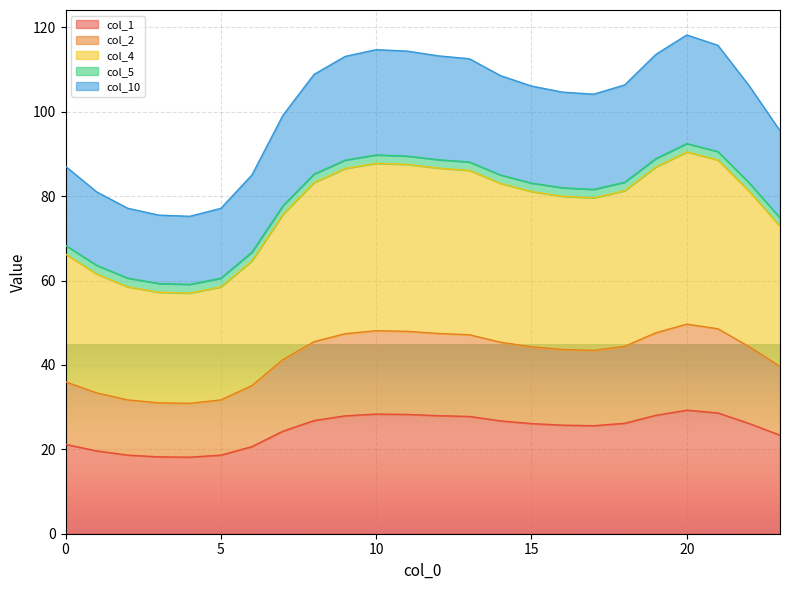

Does the chart display data point markers on the line(s)?

No